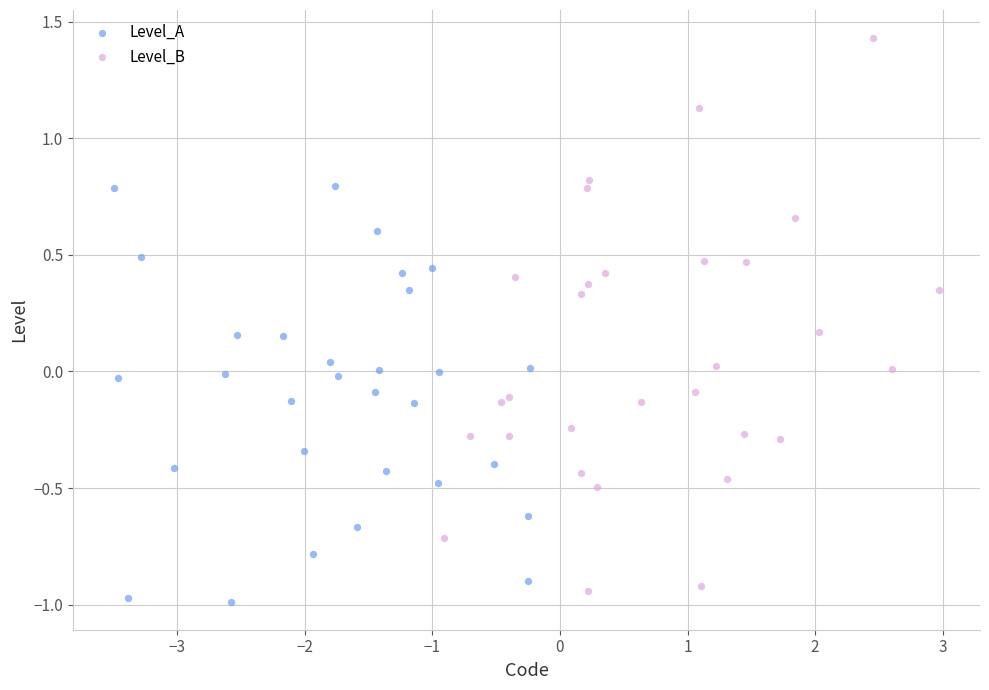

Which series contains the highest Y value?

Level_B